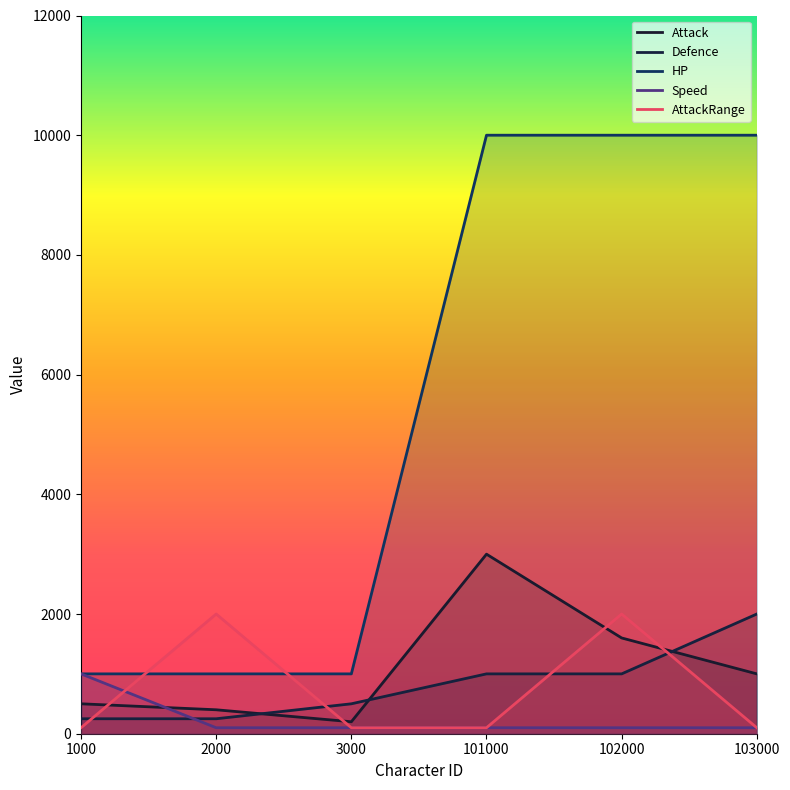

Which series has the largest total across all categories?

HP